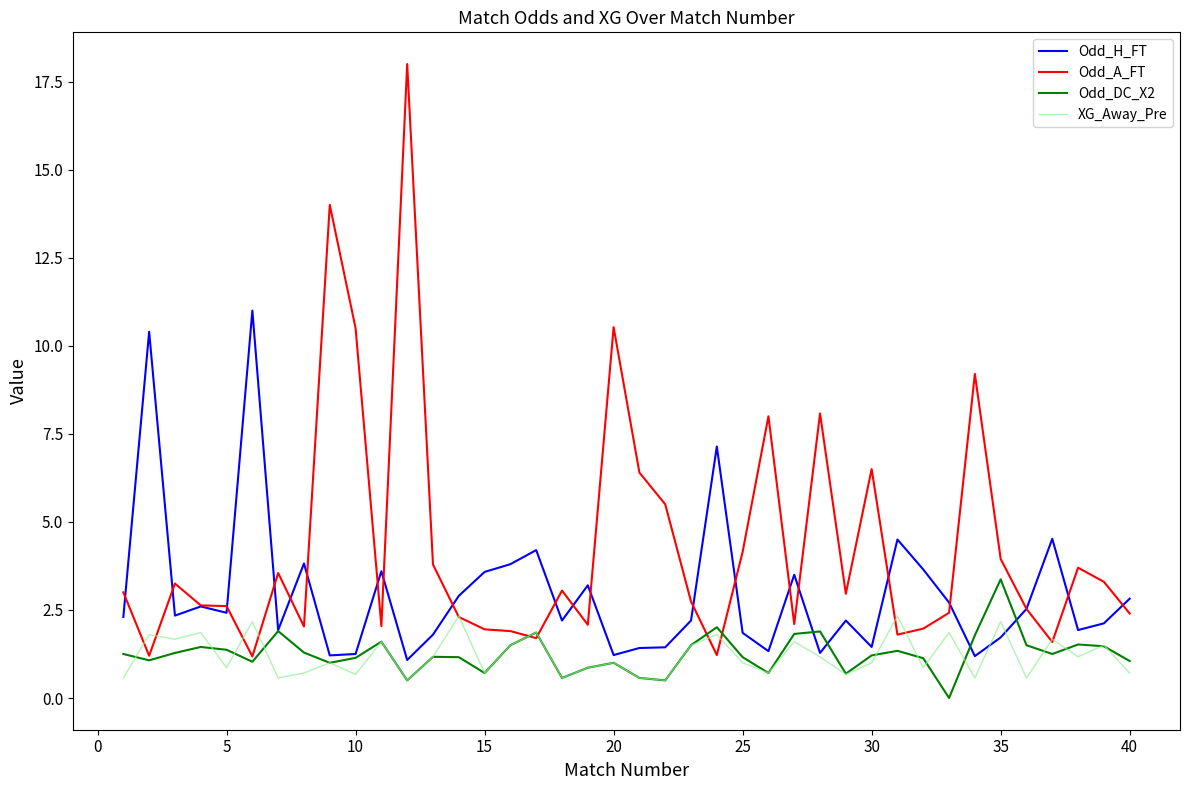

What is the minimum value for Odd_A_FT?

1.2